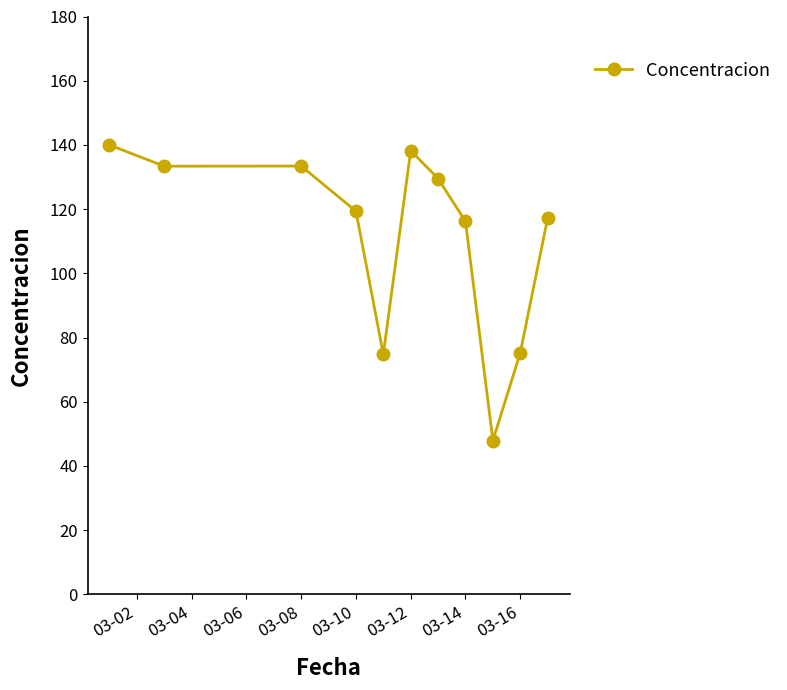

What is the difference between the second highest and second lowest values?

63.5